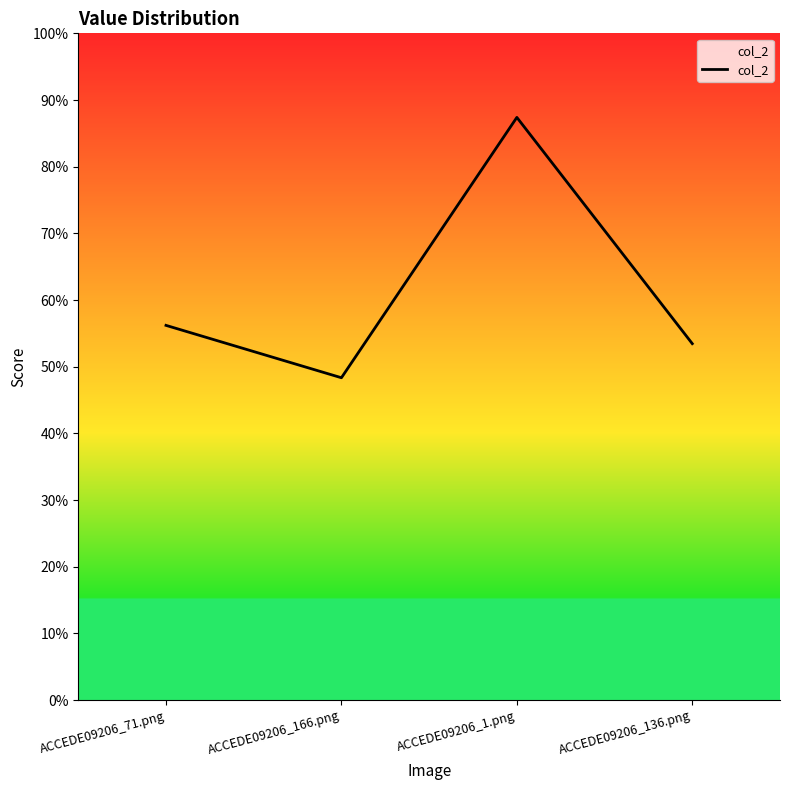

Where is the first local maximum?

ACCEDE09206_1.png